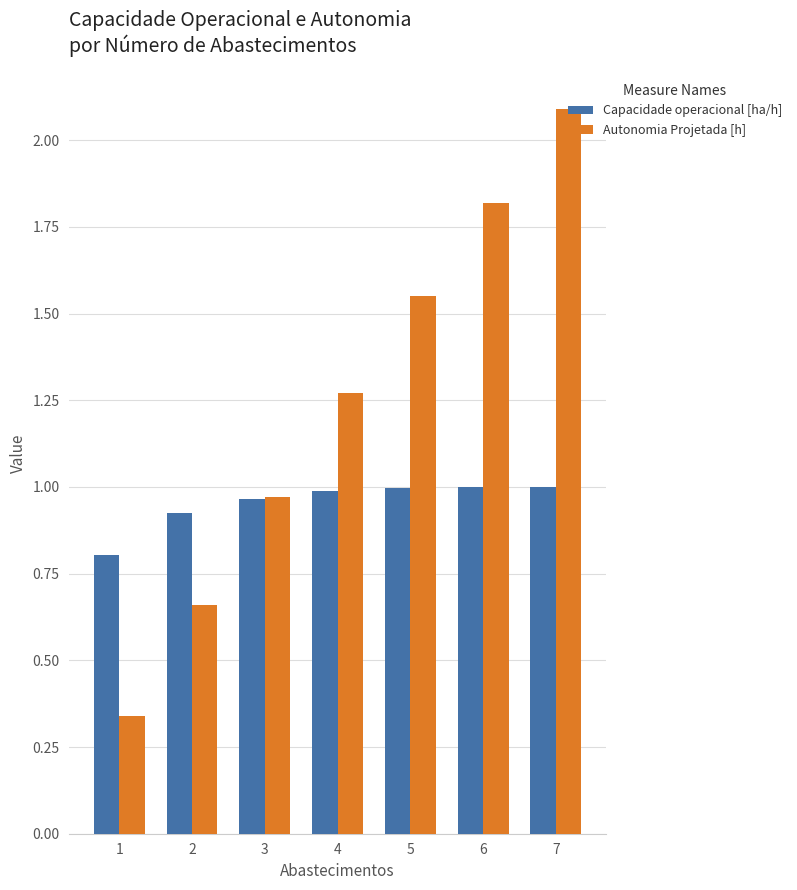

How many groups of bars are there?

7